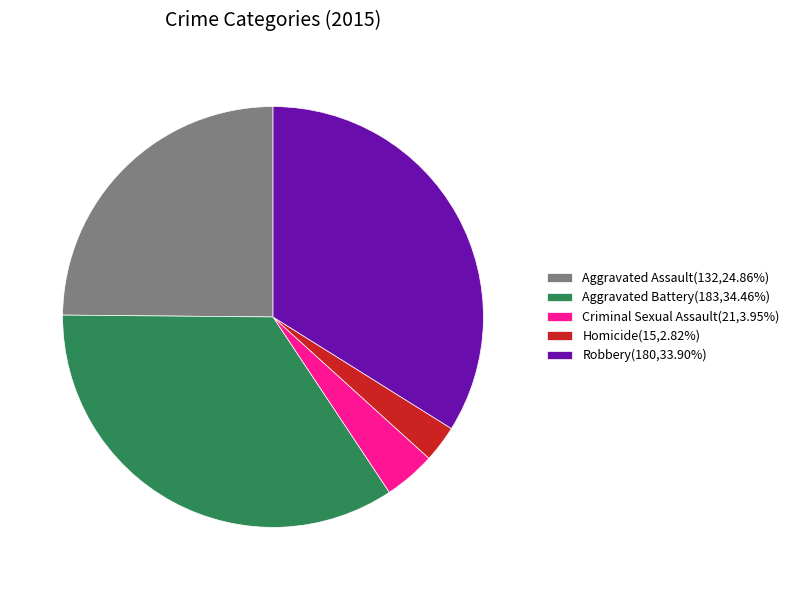

Does Homicide represent more than half of the total?

No